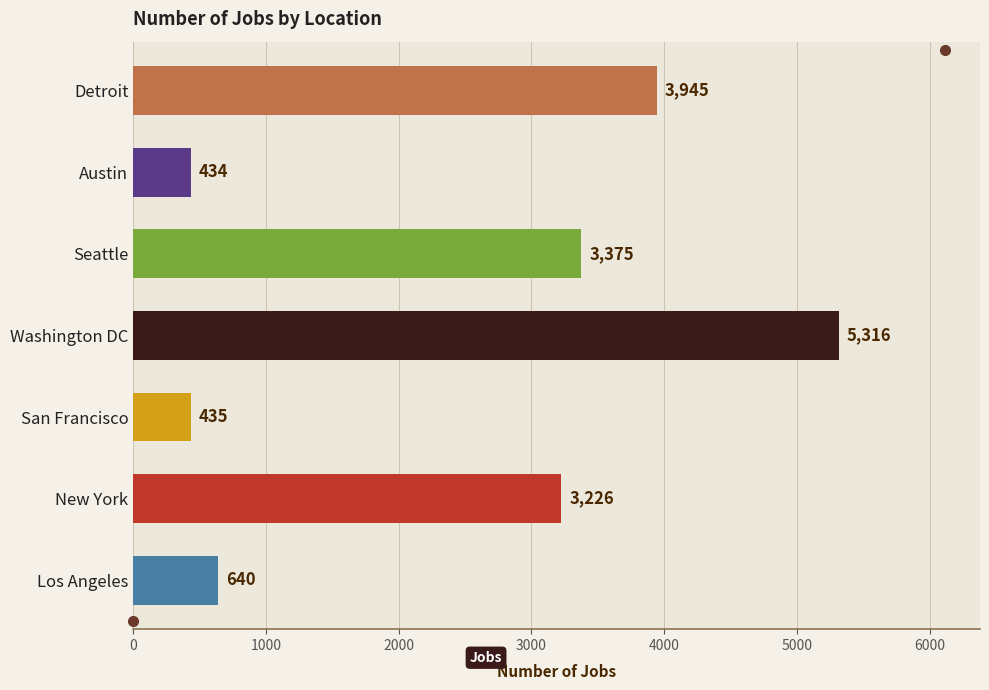

What is the difference between the maximum and minimum values?

4882